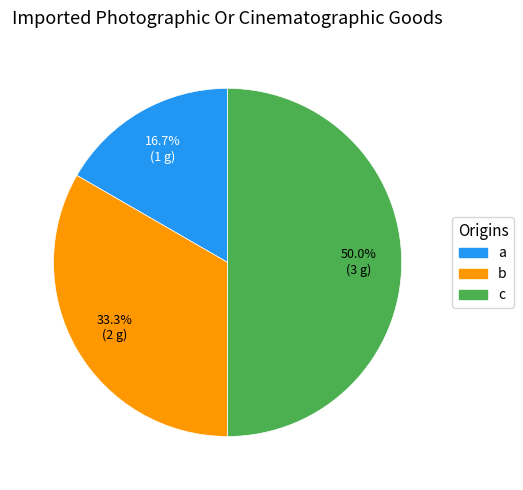

Rank the categories by value from highest to lowest.

c, b, a